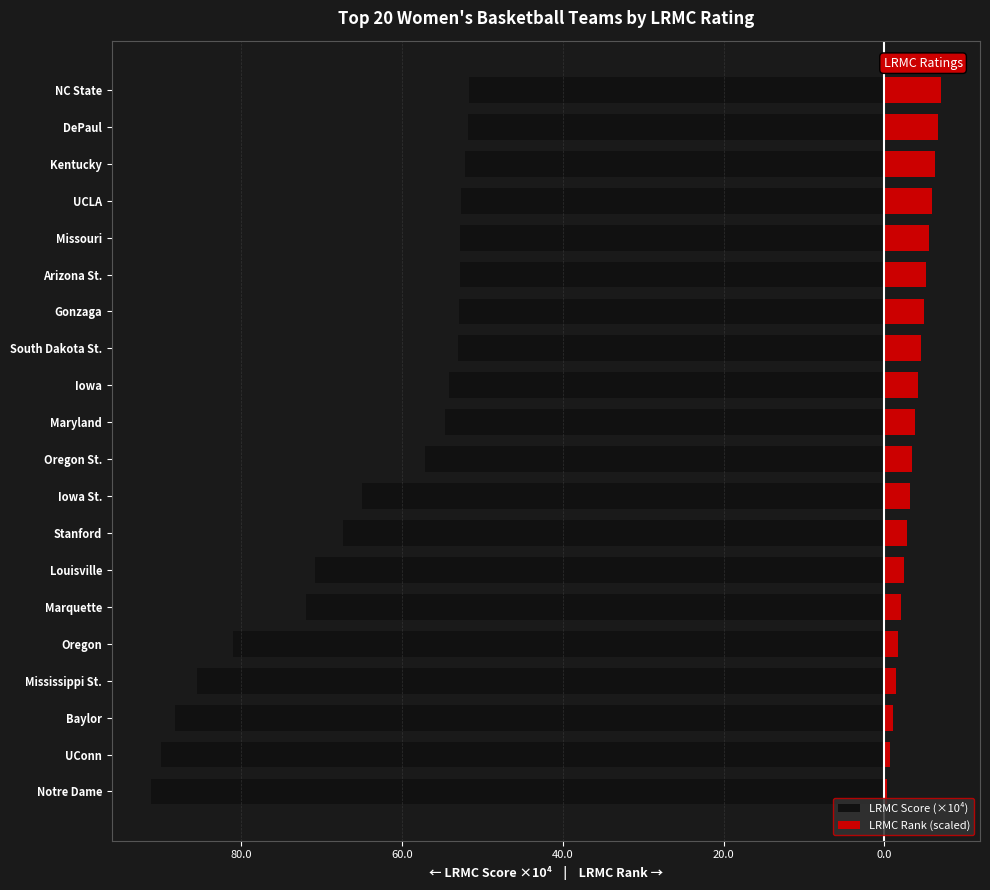

How many bars are there in each group?

2